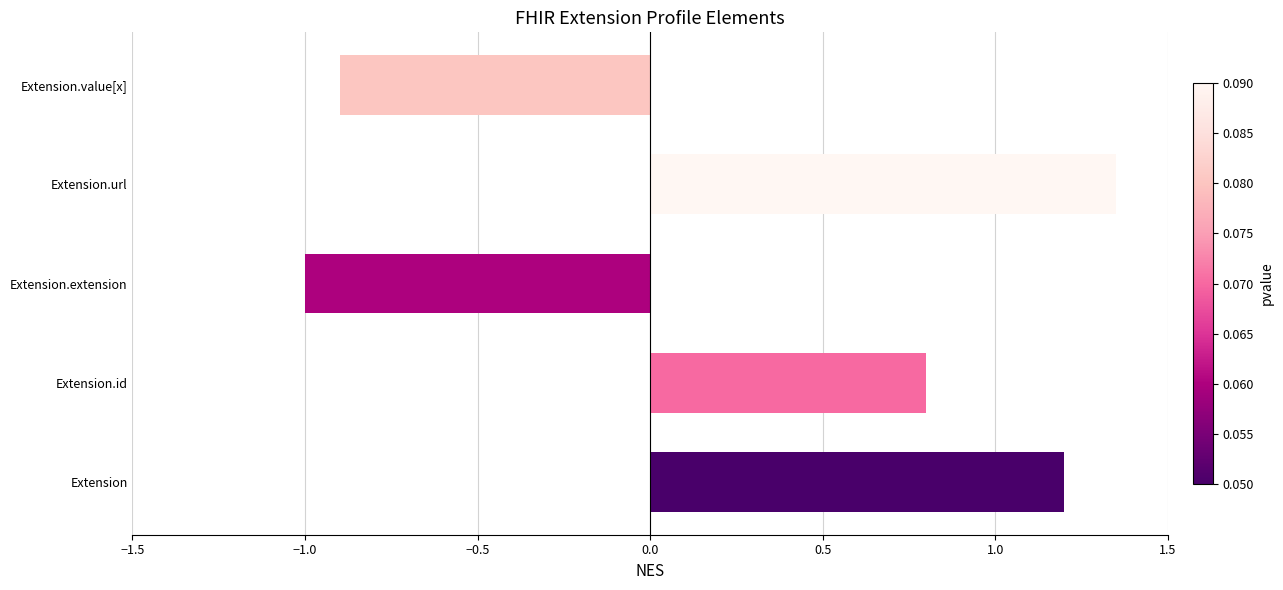

How many bars are there in total?

5